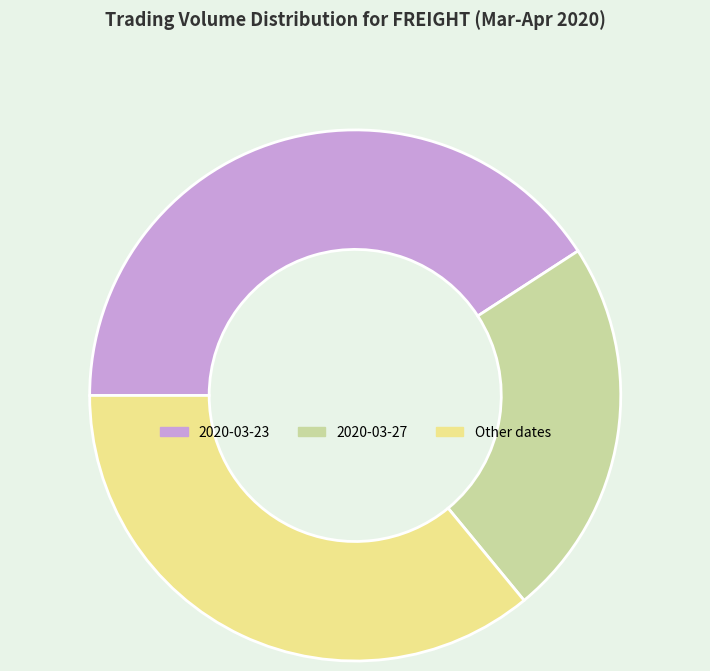

Which slice is the smallest?

2020-03-27